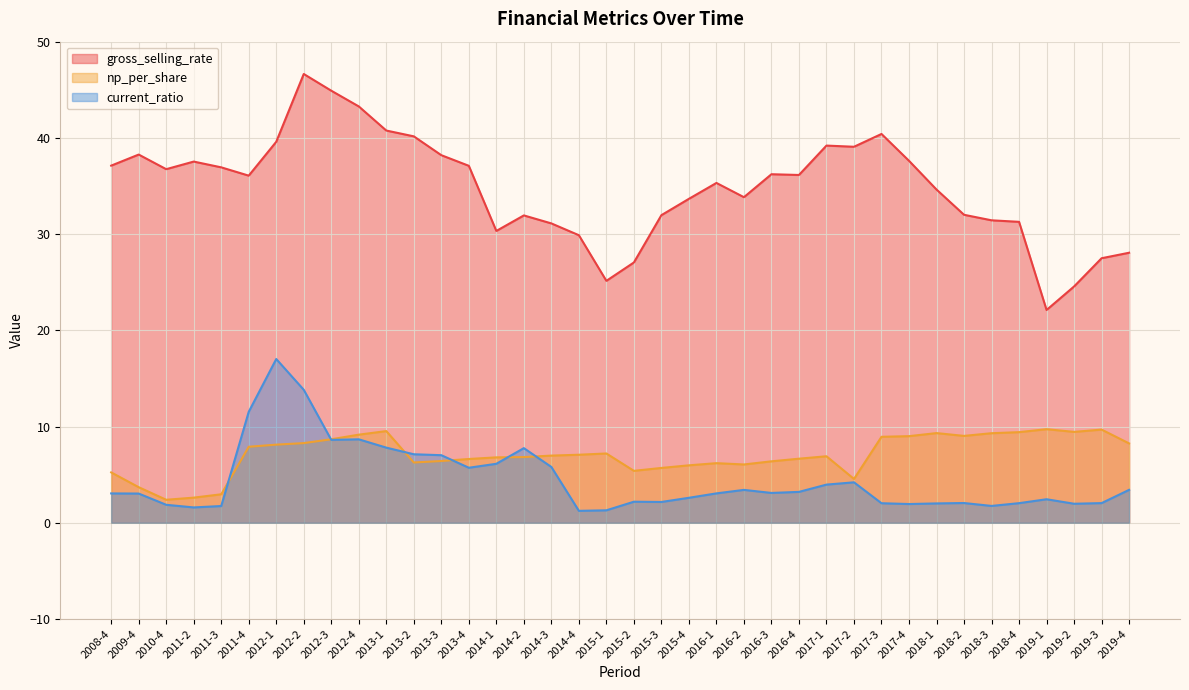

List the series in order of their peak value, highest first.

gross_selling_rate, current_ratio, np_per_share